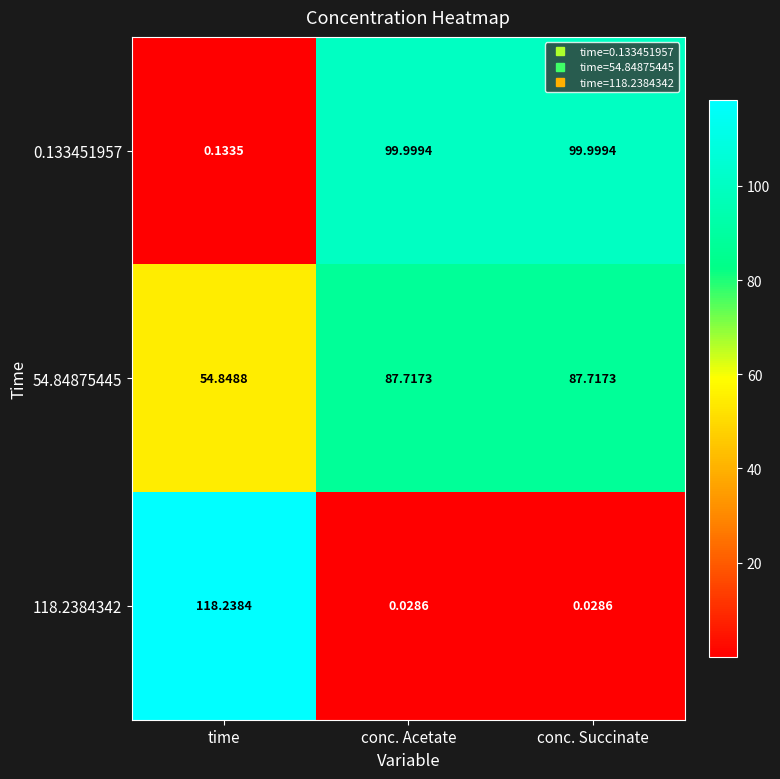

Is the value of 0.133451957 at conc. Acetate greater than the value of 54.84875445 at conc. Succinate?

Yes